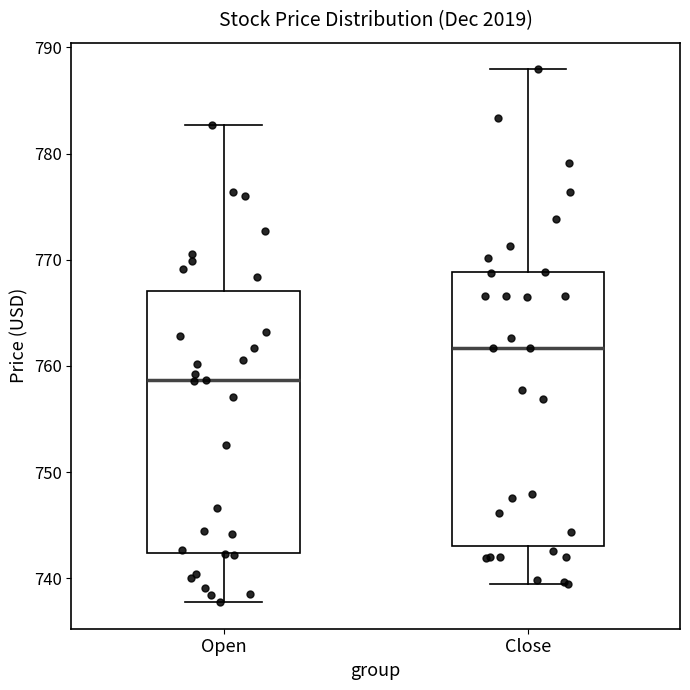

Reading left to right, transcribe this box plot: for each box, give where its median line is, the range the box spans, and where its two whiskers end, as read against the y-axis. The values are not printed on the chart, so give them approximately, as read against the axis.

Open: median 759, box 742 to 767, whiskers 738 to 783
Close: median 762, box 743 to 769, whiskers 739 to 788